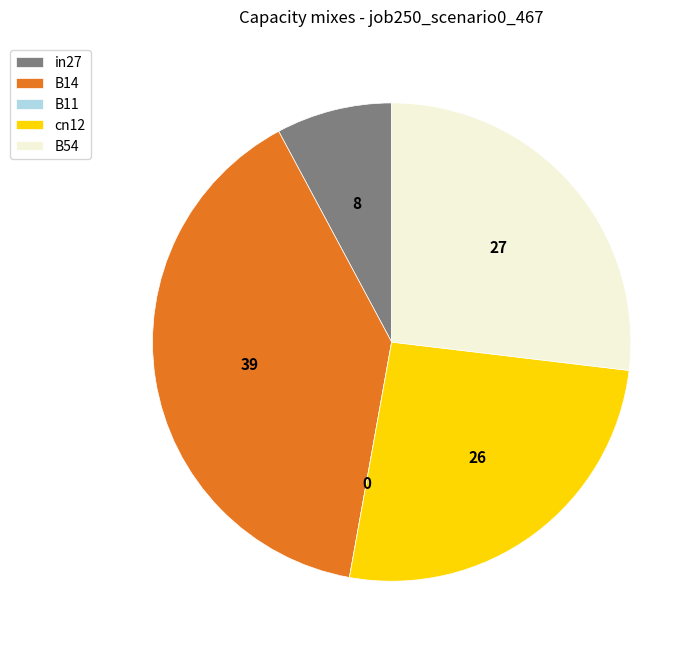

Which slice is the largest?

B14